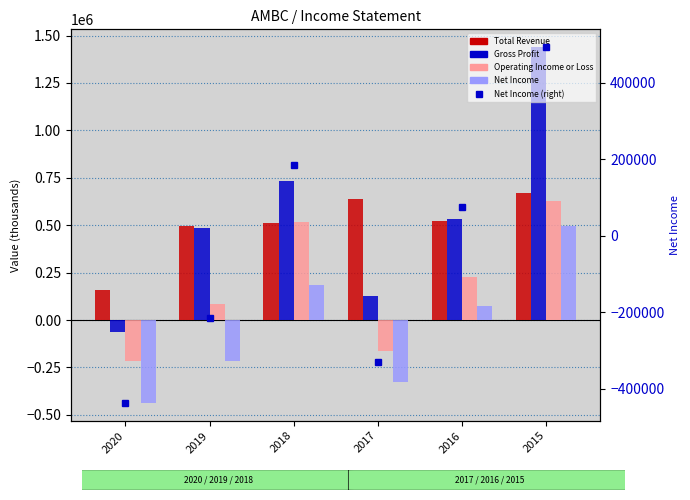

How many categories are shown in the chart?

6